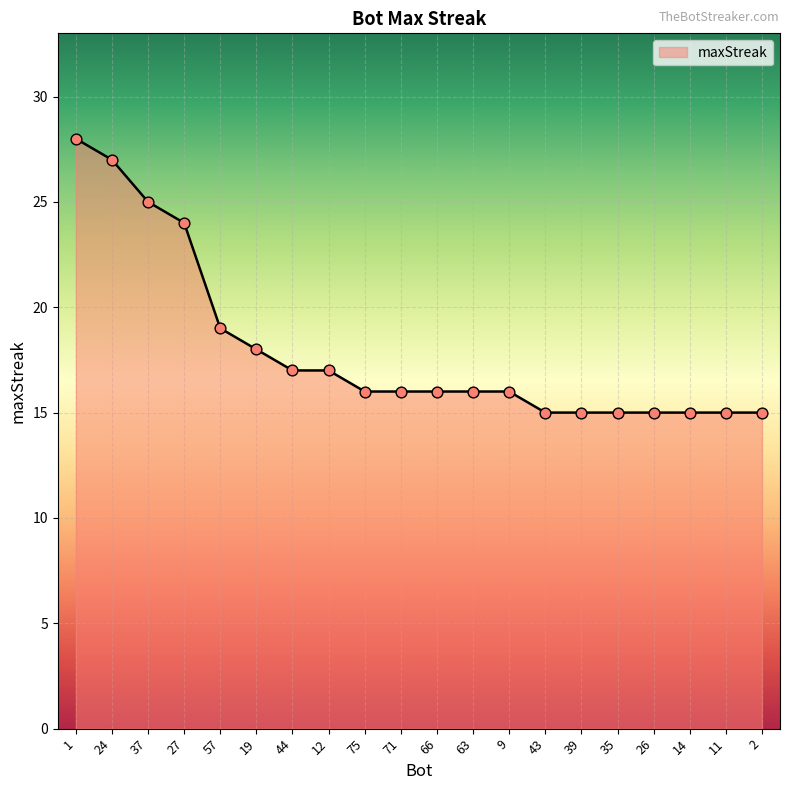

Between 9 and 57, which is larger?

57